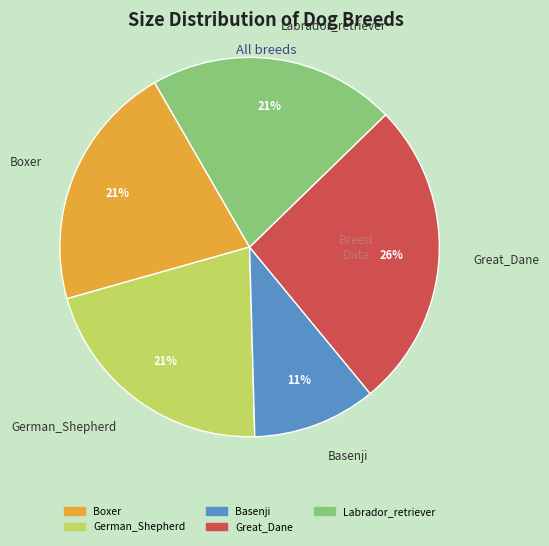

Rank the categories by value from lowest to highest.

Basenji, Boxer, German_Shepherd, Labrador_retriever, Great_Dane